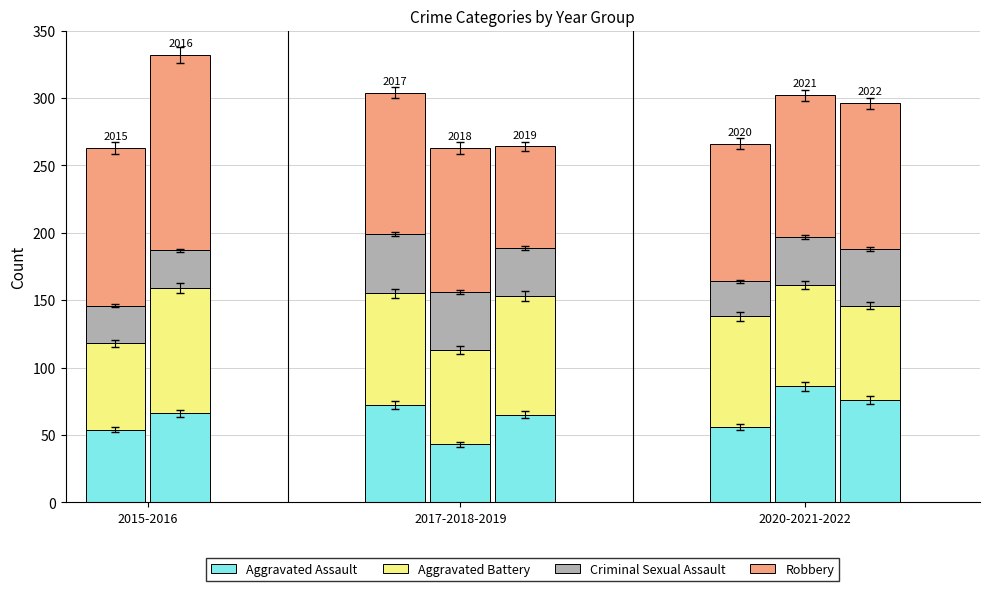

What is the difference between the maximum and minimum values in the Aggravated Assault series?

43